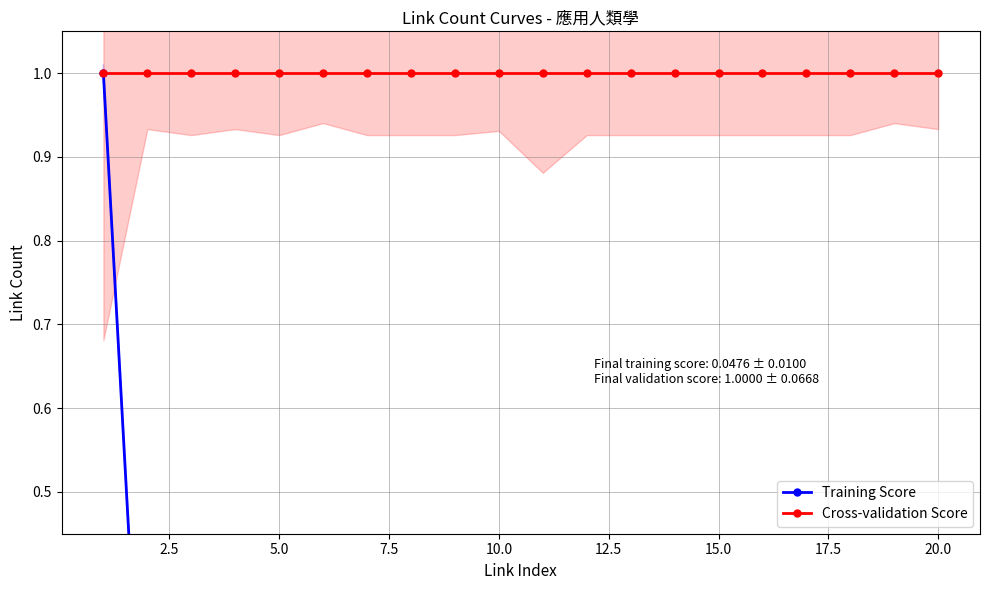

True or false: Training Score has more than 0 interior local peaks.

True